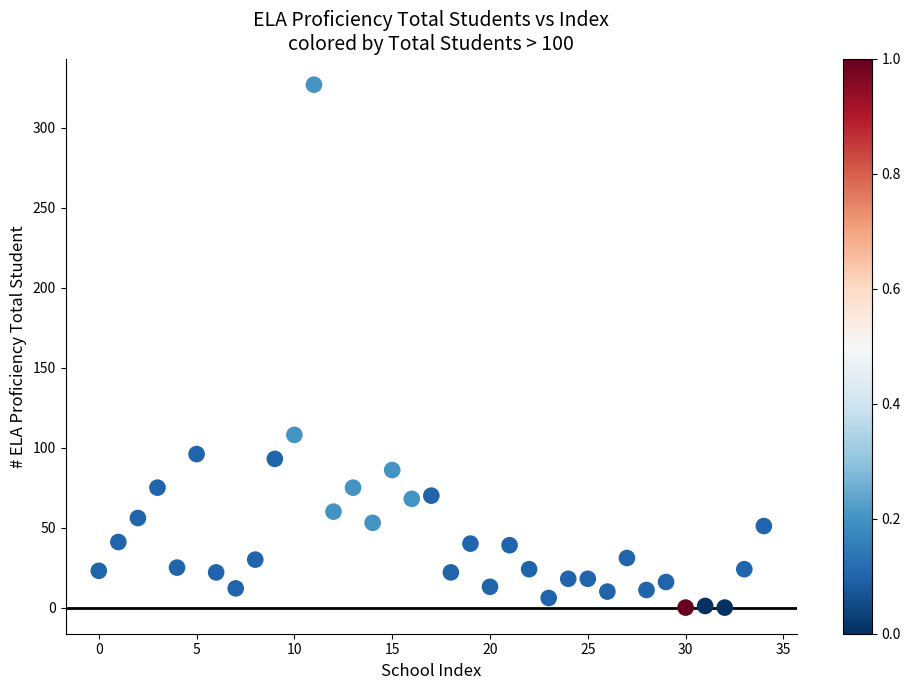

What Y value in the scatter plot is closest to 163?

108